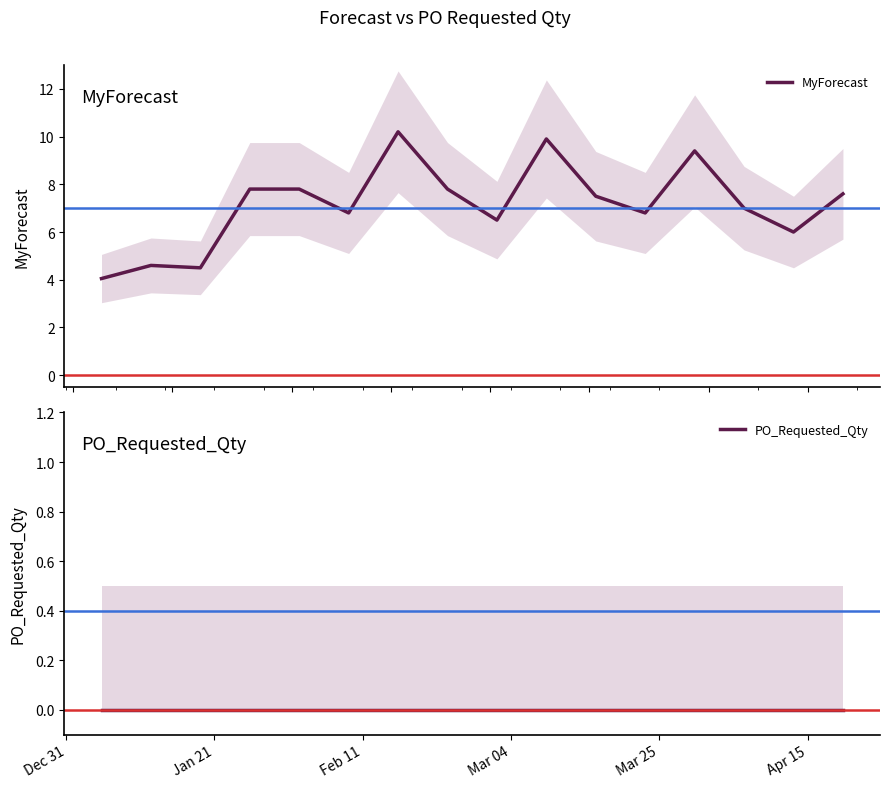

How many values in the MyForecast series are below 7?

7